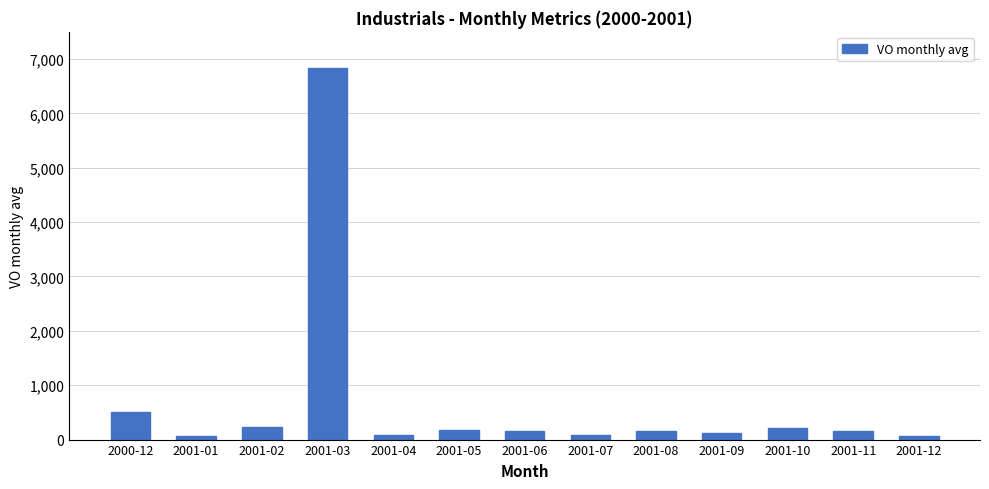

Is it true that the value at 2001-03 is 6826.6?

True